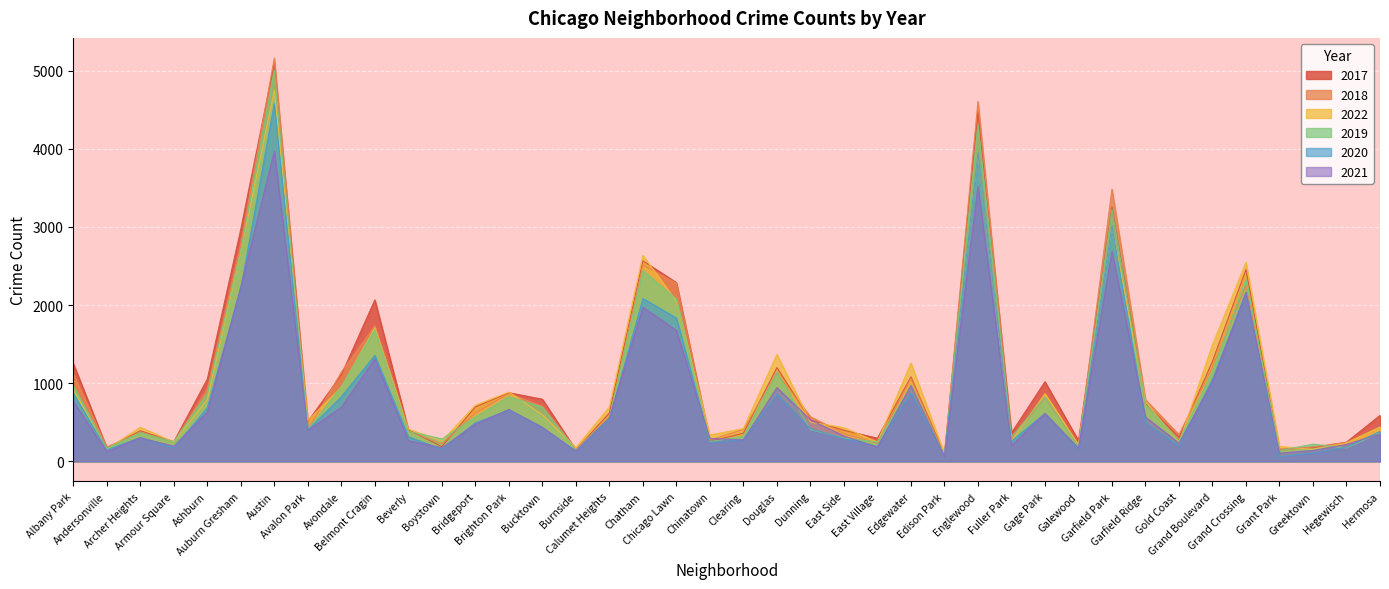

Is it true that 2017 equals 194 at Bridgeport?

False